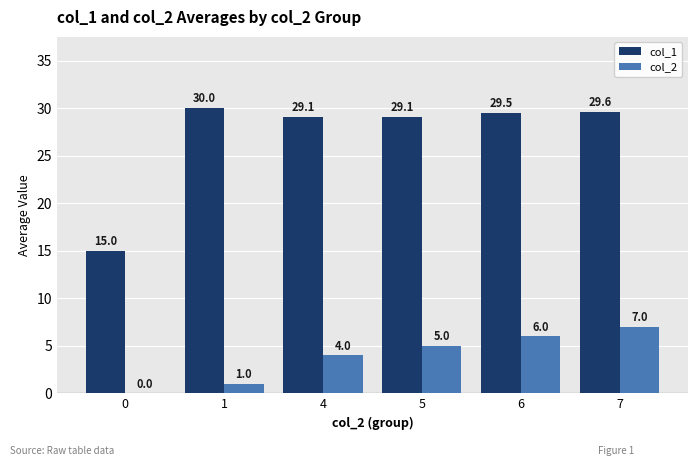

Is it true that col_2 equals 11.7 at 7?

False